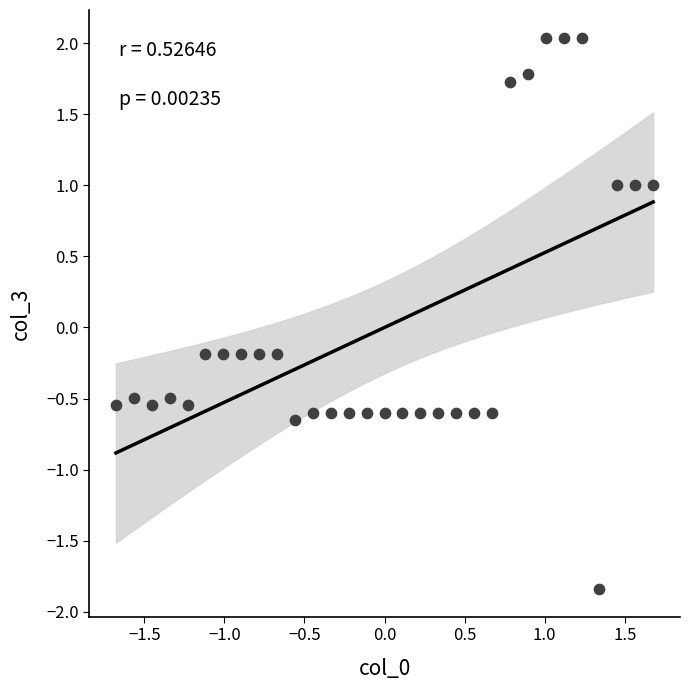

What is the range of X values (max minus min)?

3.4